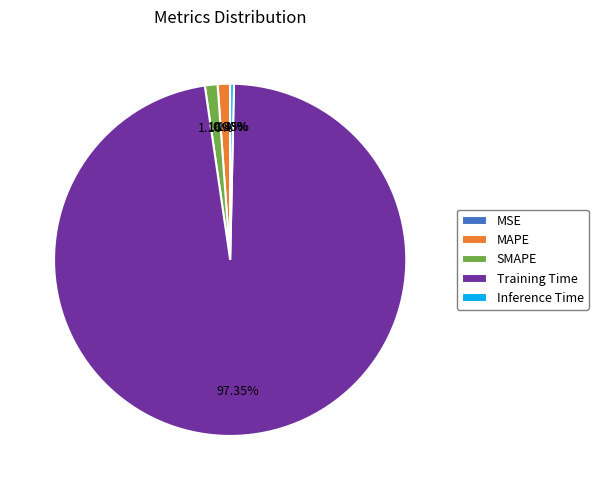

What is the largest slice in the pie chart?

Training Time